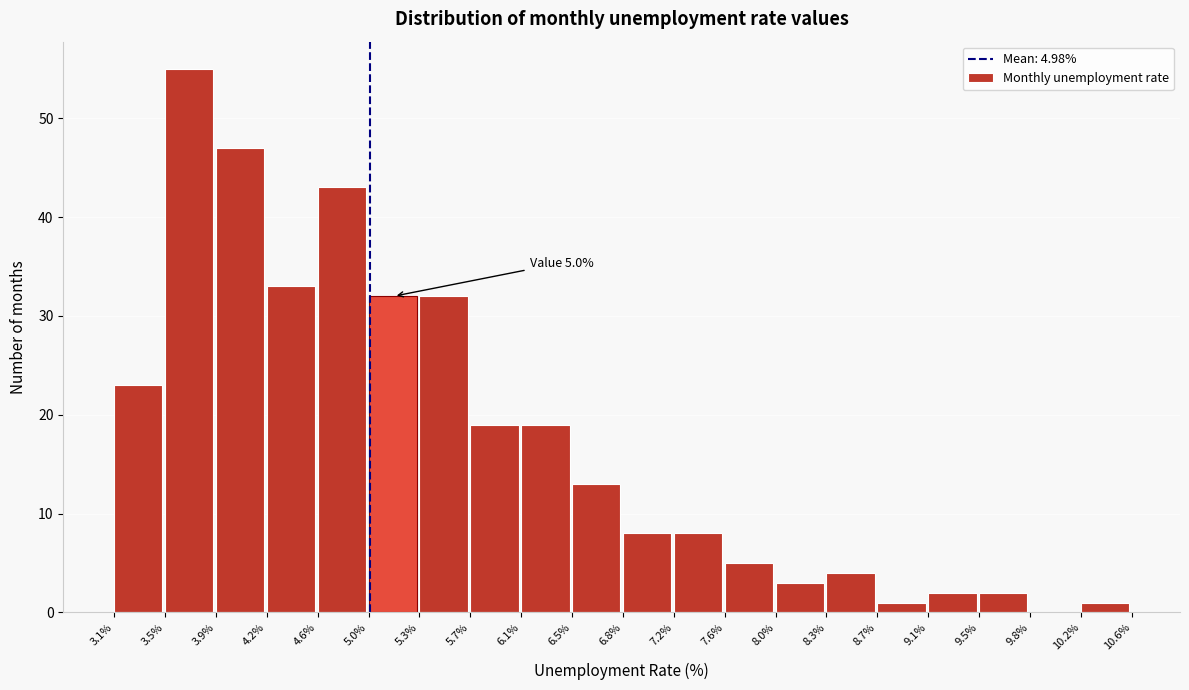

Which range on the x-axis has the tallest bar?

3.5% to 3.9%